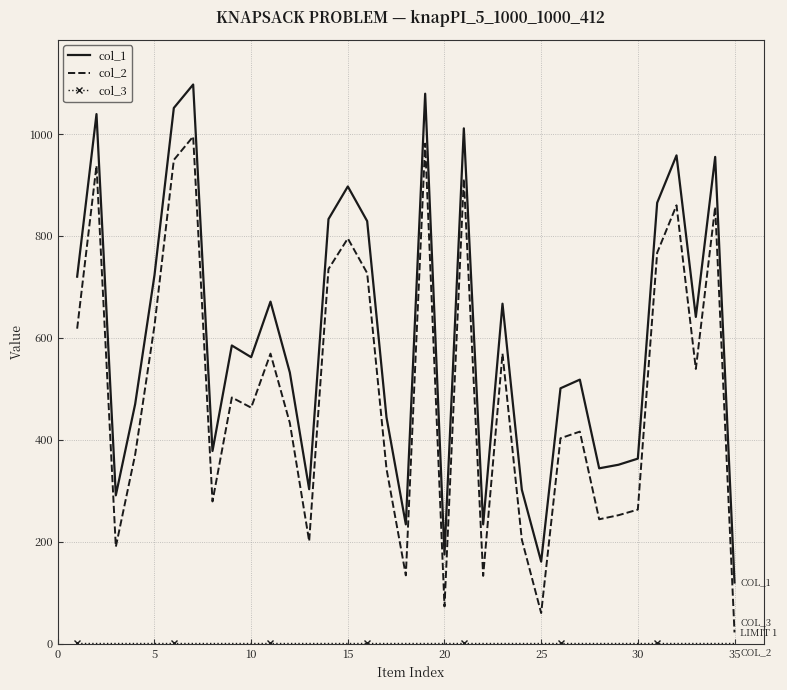

What is the maximum value shown in the chart?

1097